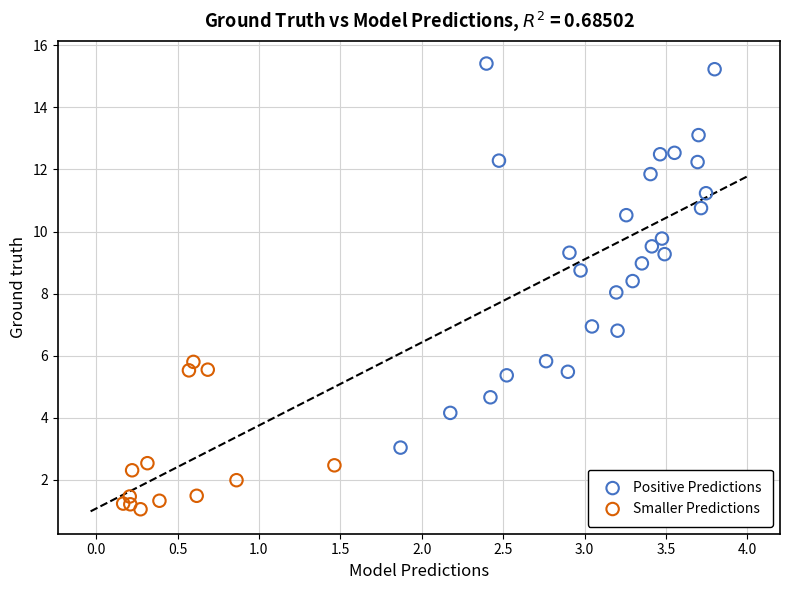

Which series contains the lowest Y value?

Smaller Predictions